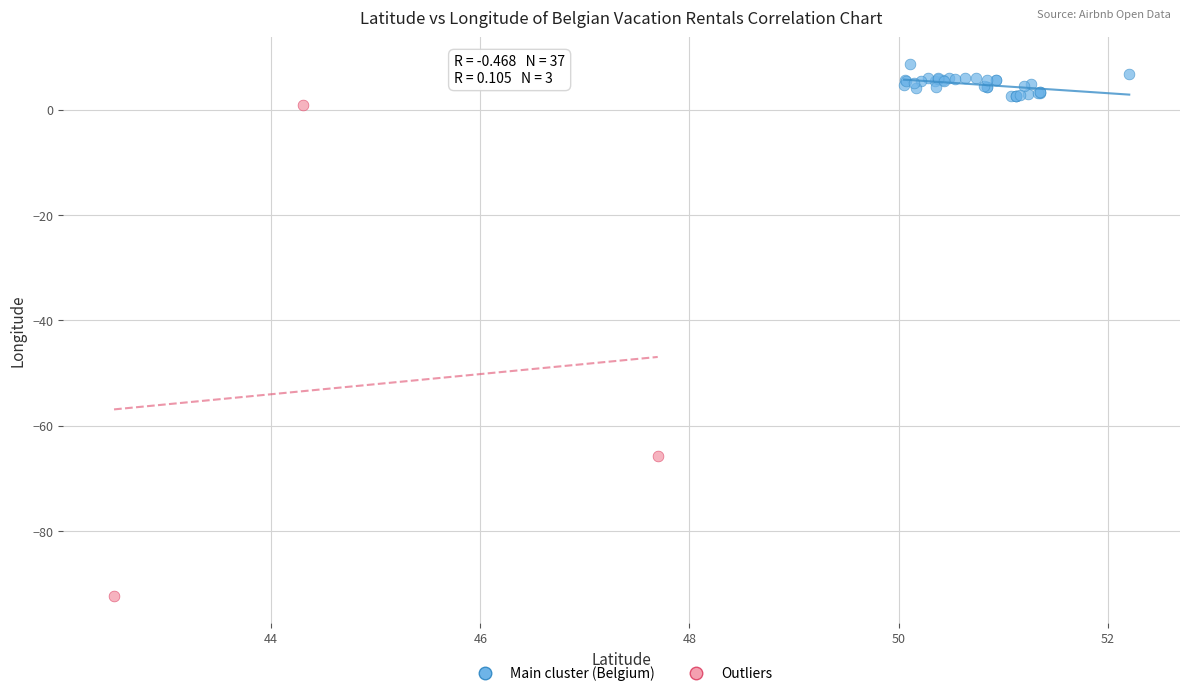

Which series reaches the maximum Y coordinate?

Main cluster (Belgium)